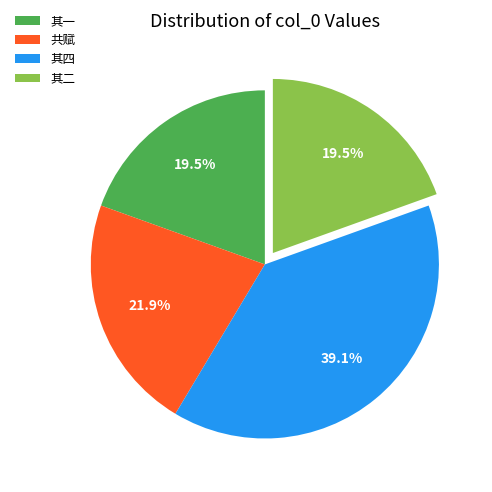

How many segments does this pie chart have?

4